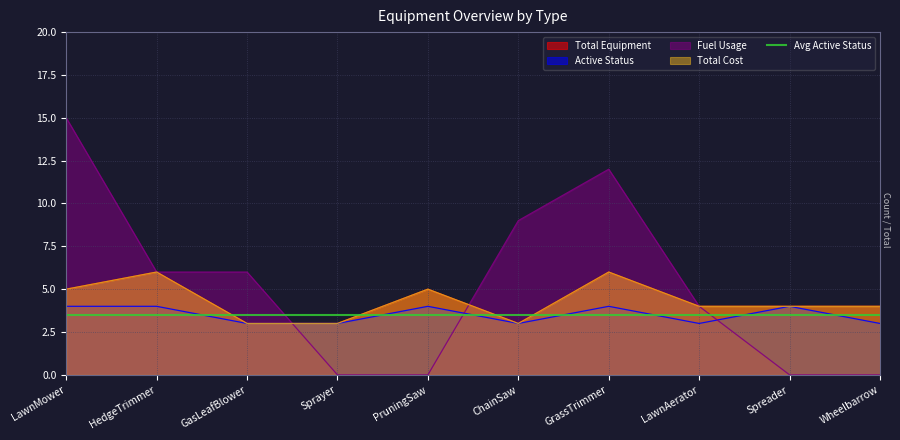

True or false: Total Cost and Active Status intersect in this chart.

False